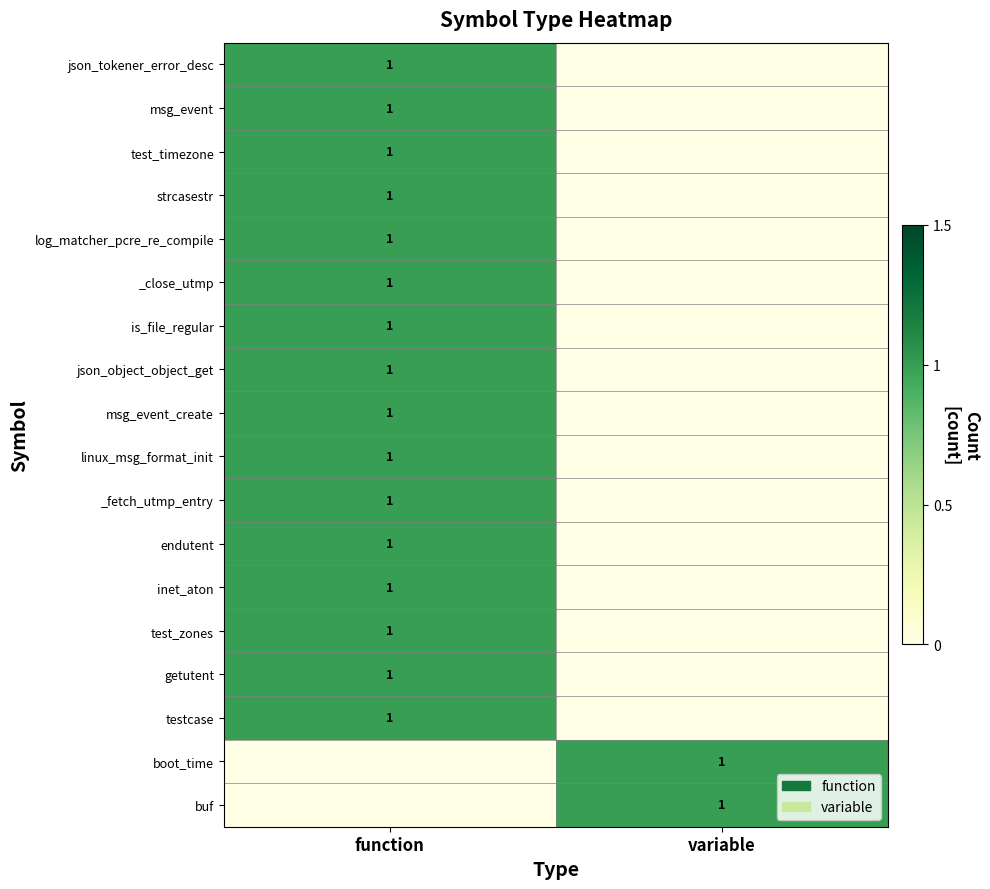

What is the total value across all series at variable?

2